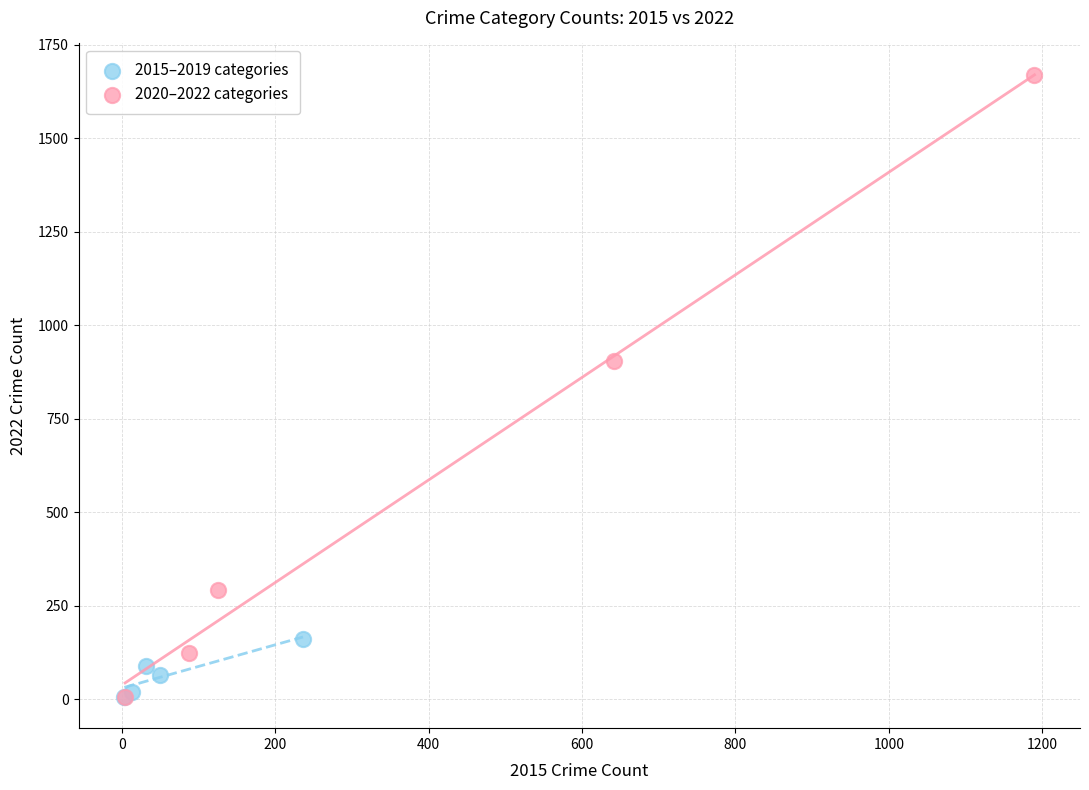

Which series has the largest Y range (max minus min)?

2020–2022 categories